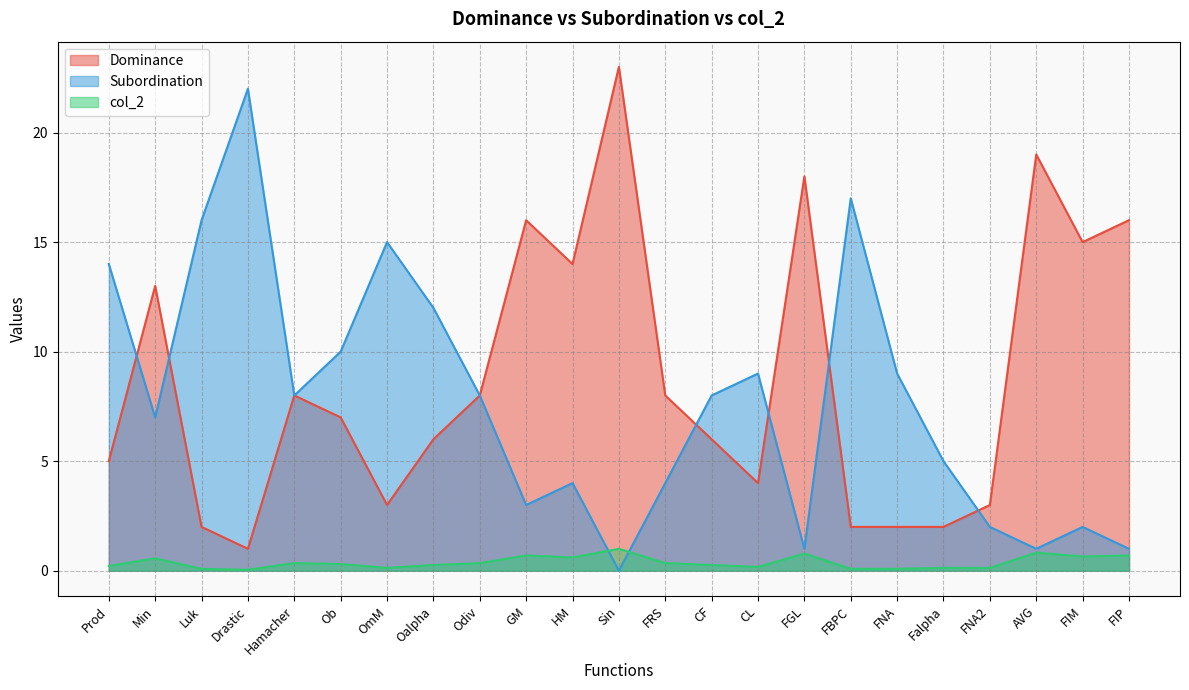

List the series in order of their peak value, highest first.

Dominance, Subordination, col_2